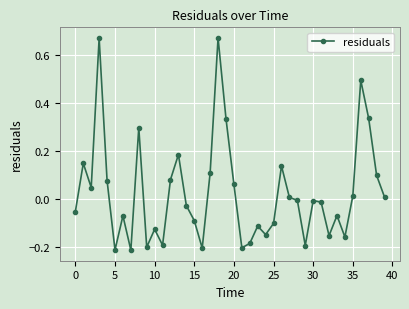

What is the difference between the maximum and second lowest values?

0.9